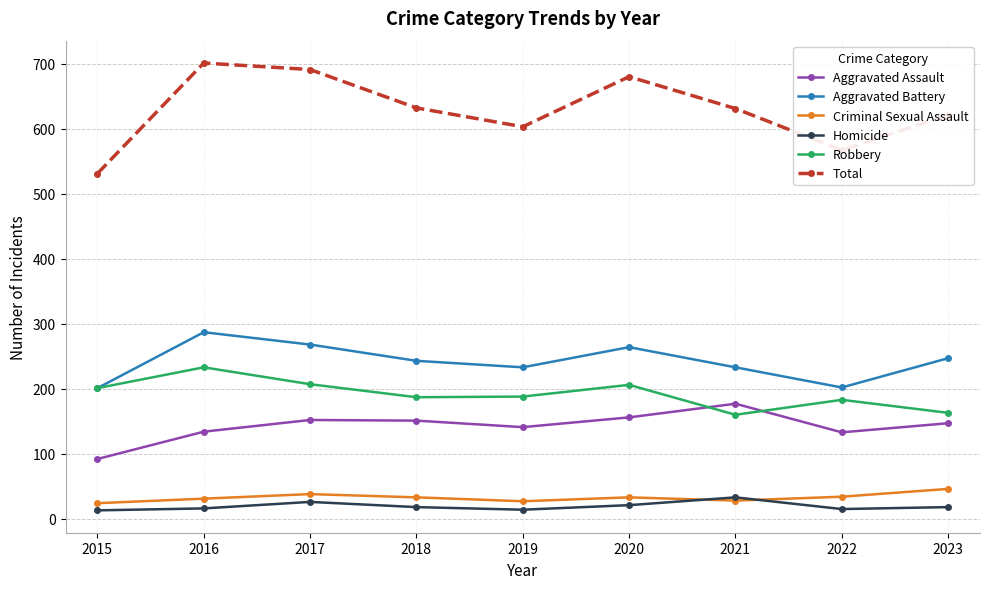

What is the lowest value of the Aggravated Battery series?

201